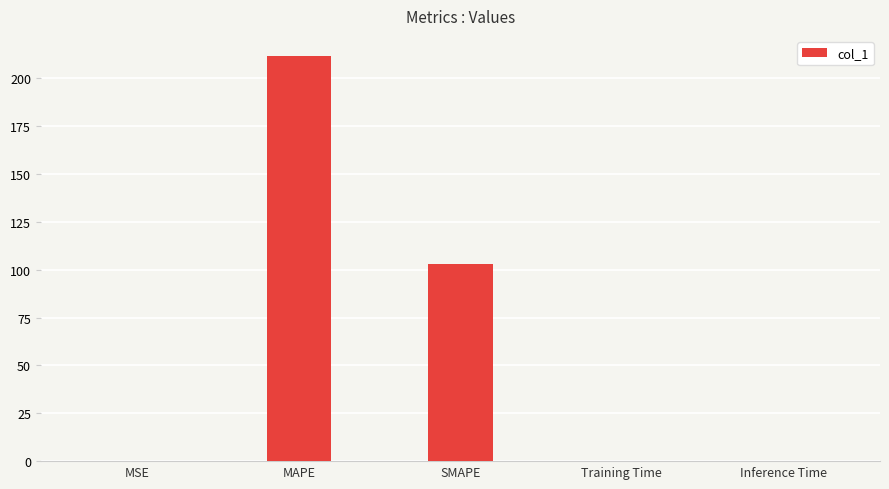

Which has a higher value, Training Time or MAPE?

MAPE